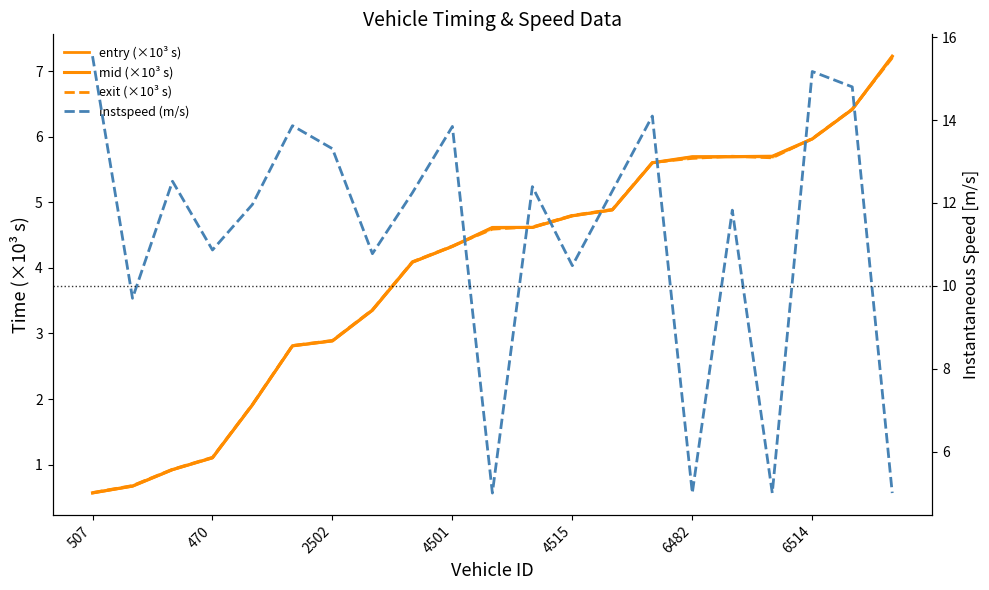

Is it true that exit (×10³ s) equals 3.7 at 16?

False